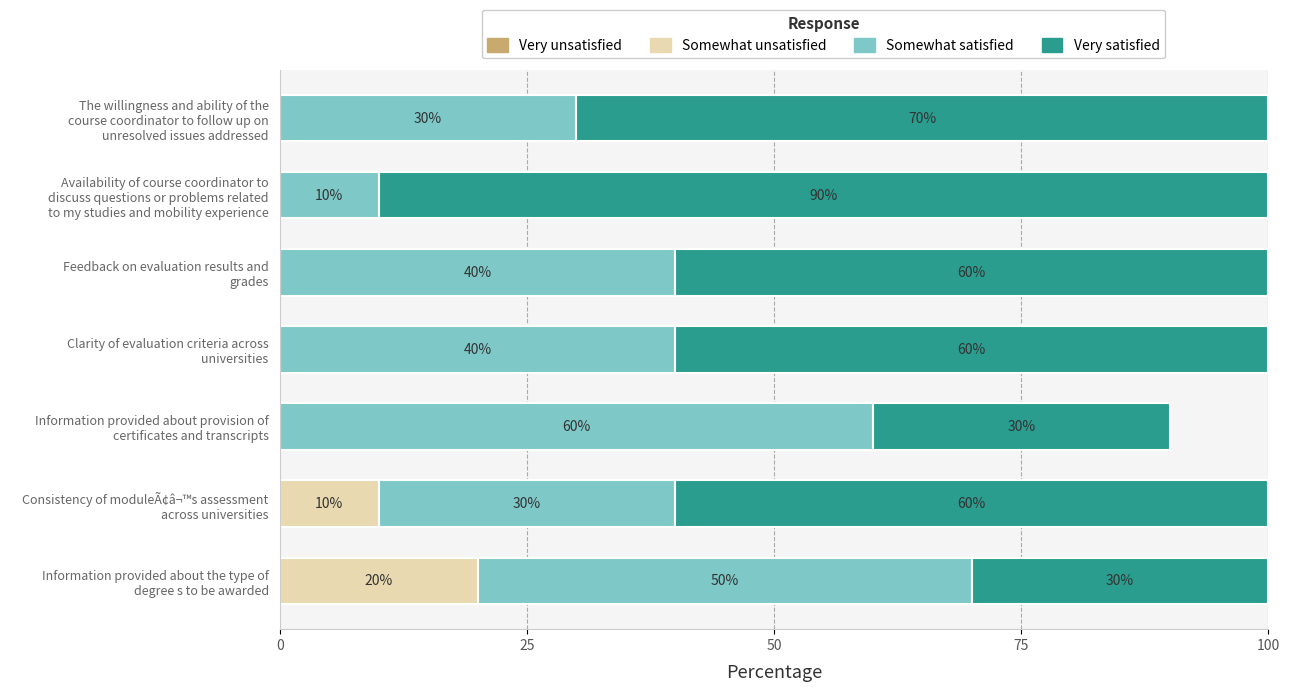

How many categories are shown in the chart?

7